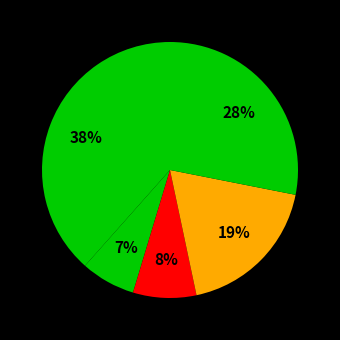

Is there any slice that represents more than half of the pie?

No